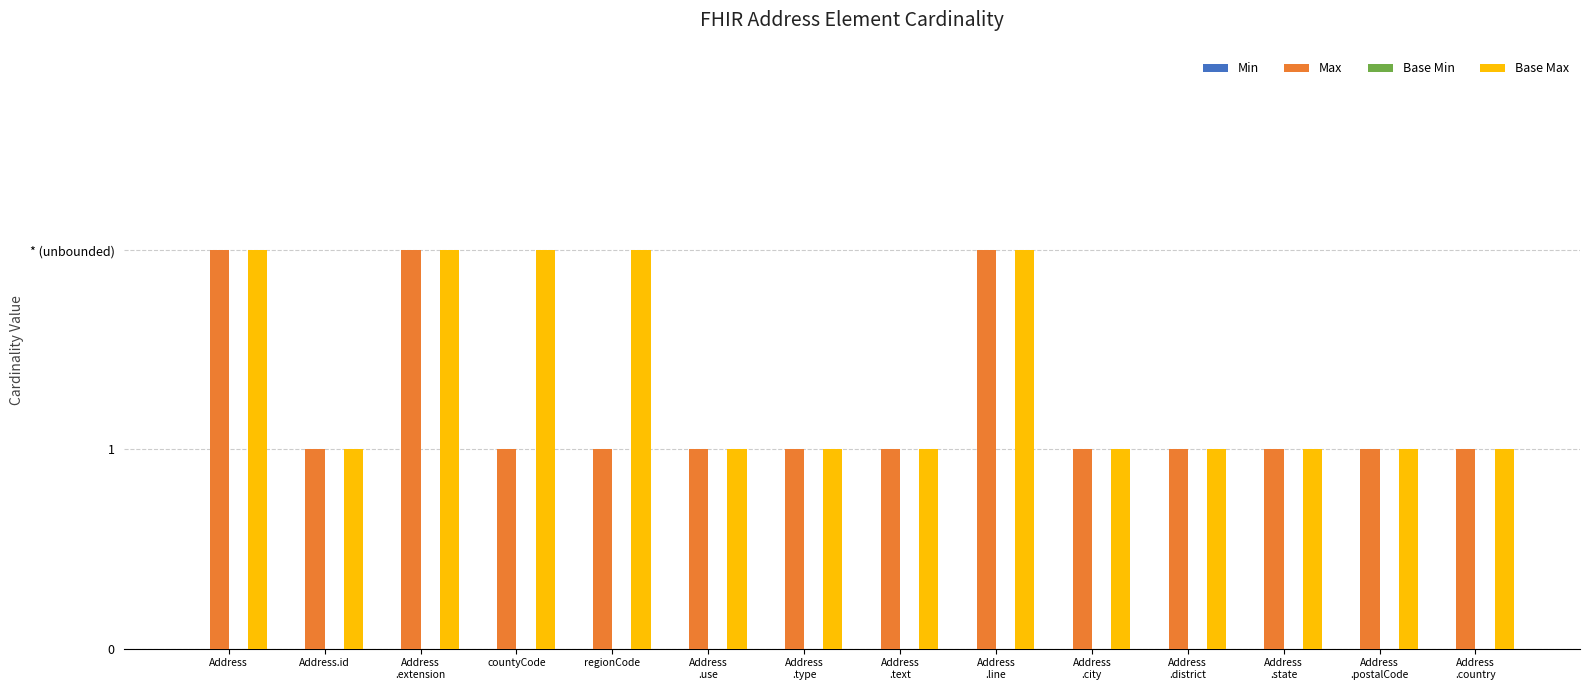

What position from the left is Address?

1